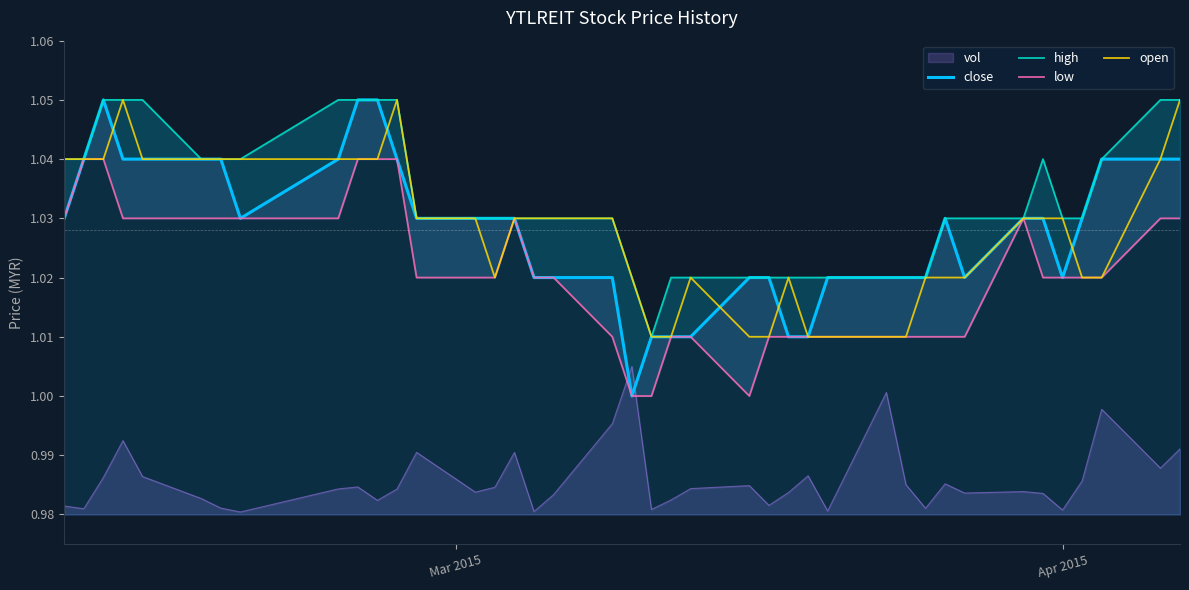

Is the value of high at 13 greater than the value of open at 13?

No